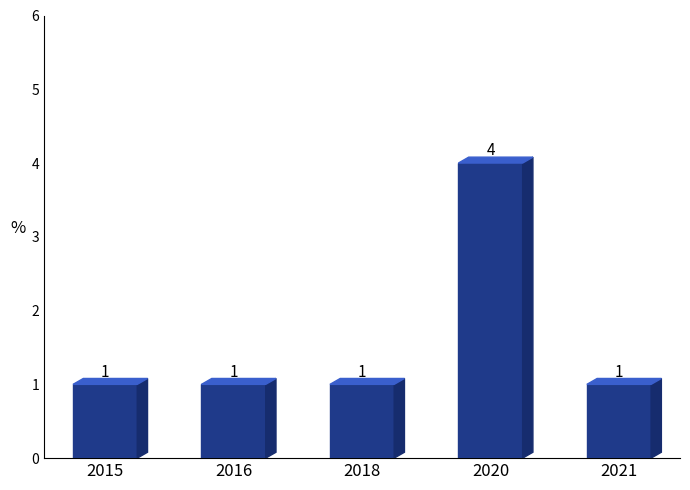

Reading left to right, list all the values displayed in this chart.

2015=1	2016=1	2018=1	2020=4	2021=1